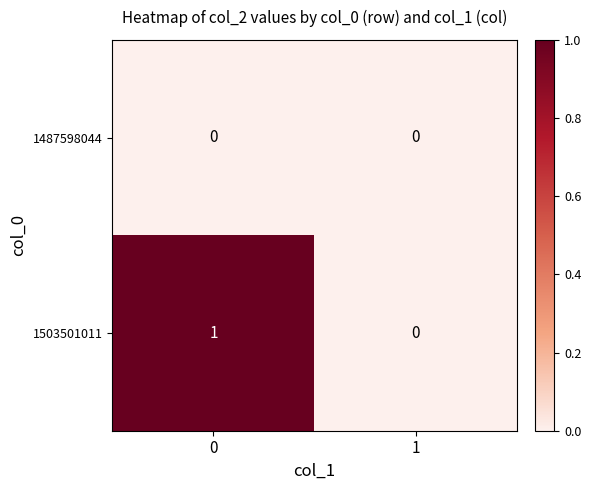

Which series has the largest total across all categories?

1503501011